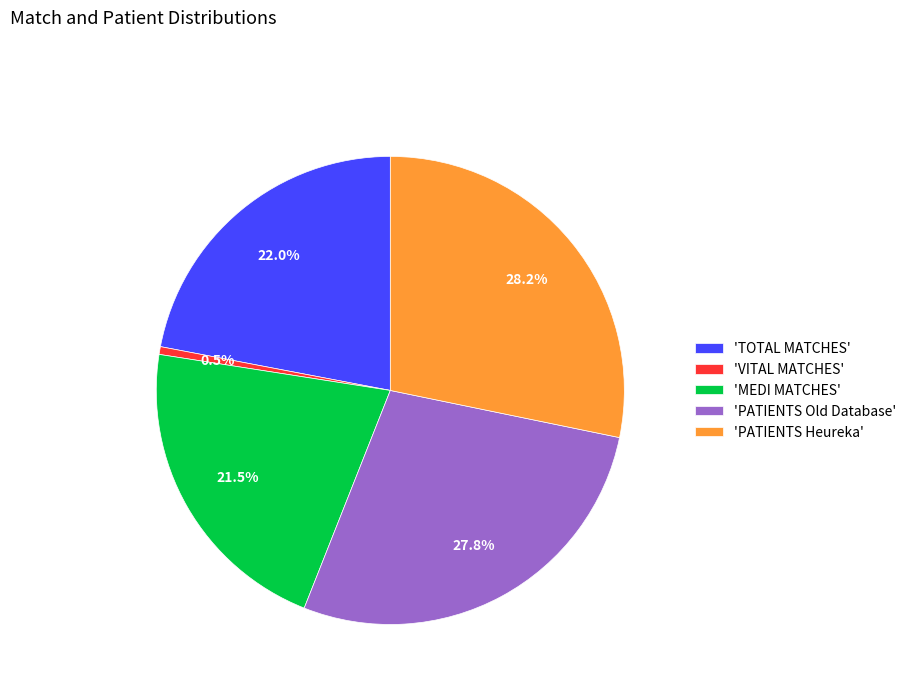

What is the ratio of the value at 'PATIENTS Heureka' to the value at 'VITAL MATCHES'?

52.7